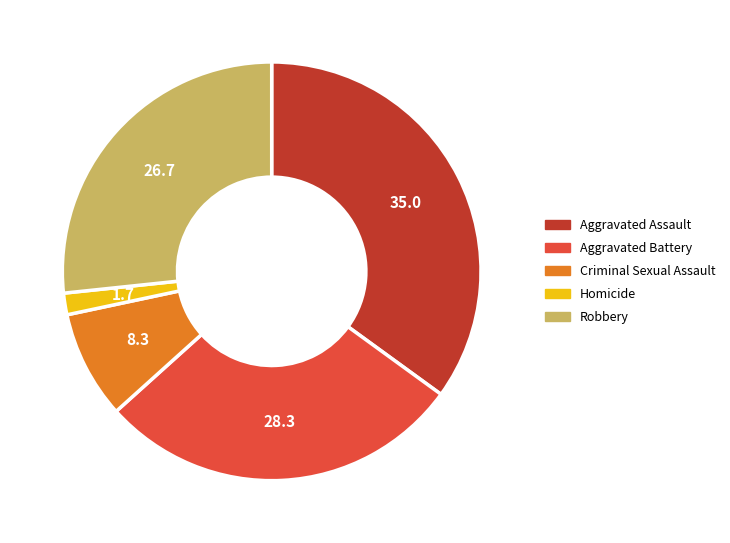

Is there a majority slice in this chart?

No